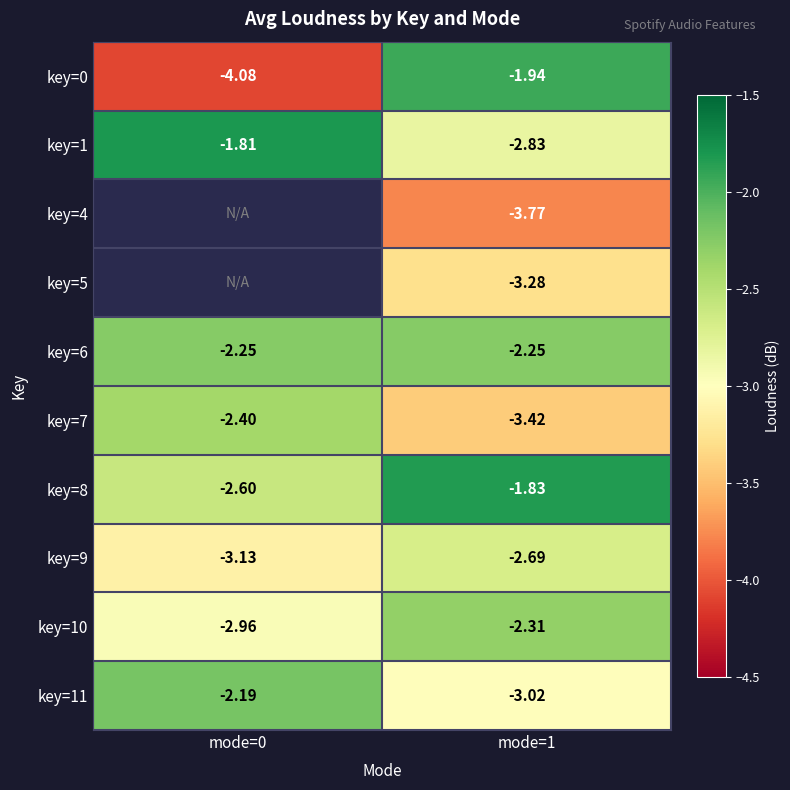

What is the total value across all series at mode=1?

-27.3